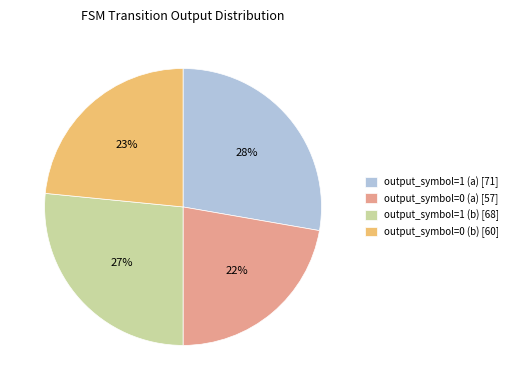

How many segments does this pie chart have?

4